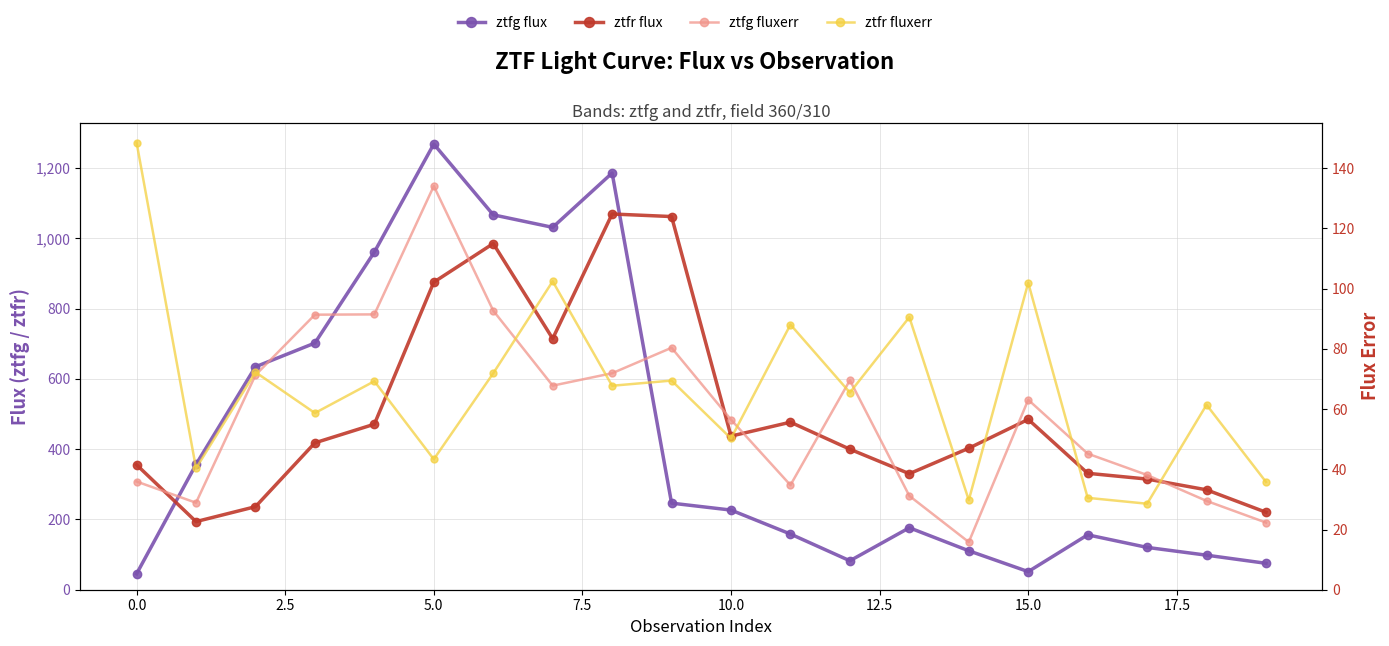

What is the sum of all ztfg fluxerr values?

1171.7